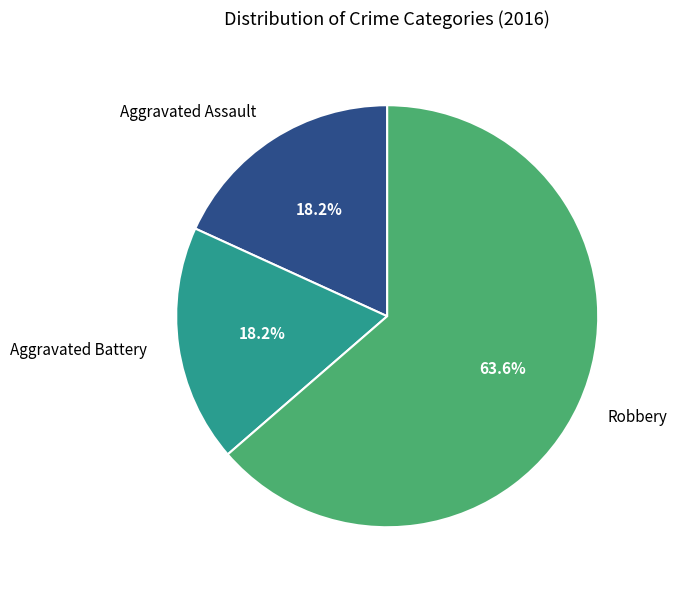

Which category accounts for the majority?

Robbery